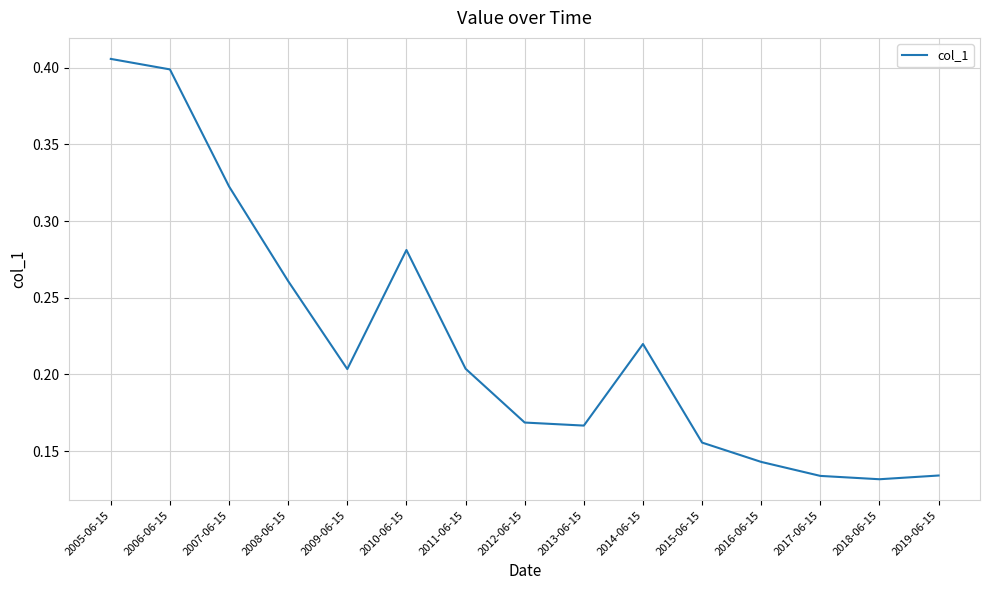

Which category has the highest value across all series?

2005-06-15